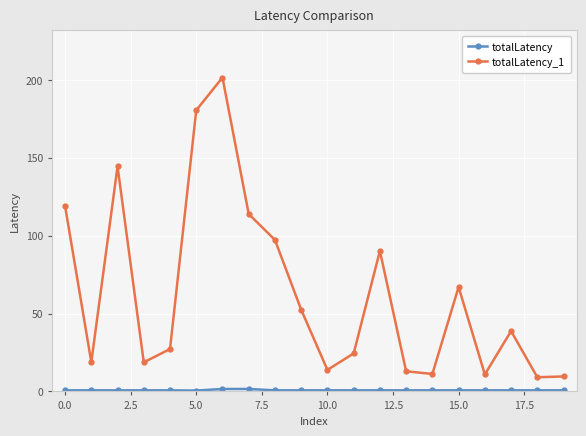

How many lines are shown in the chart?

2